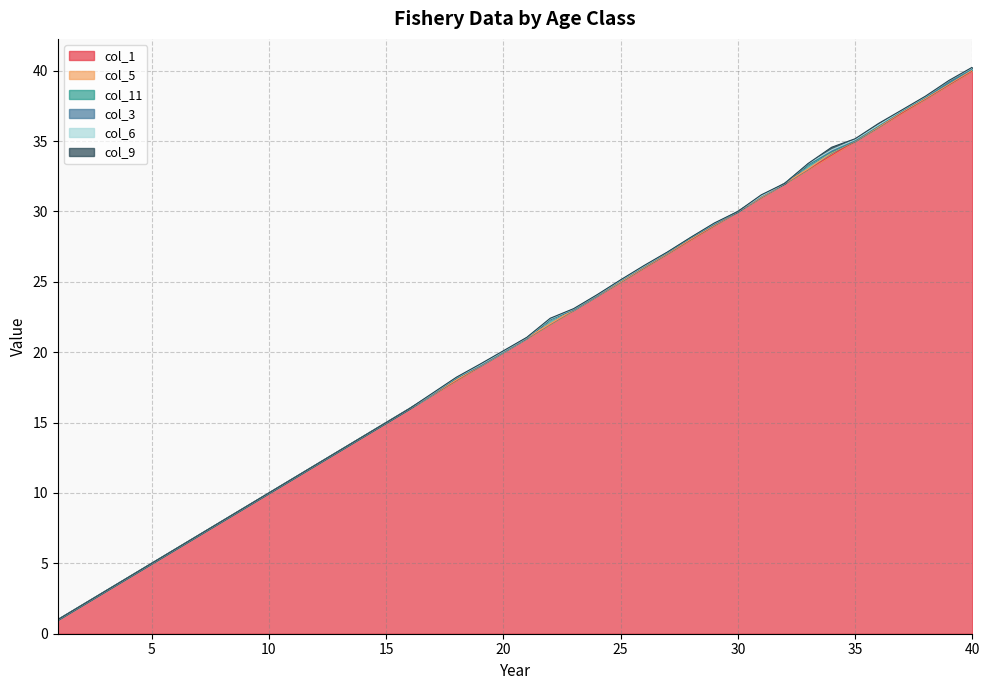

At how many categories does at least one series exceed 11?

29